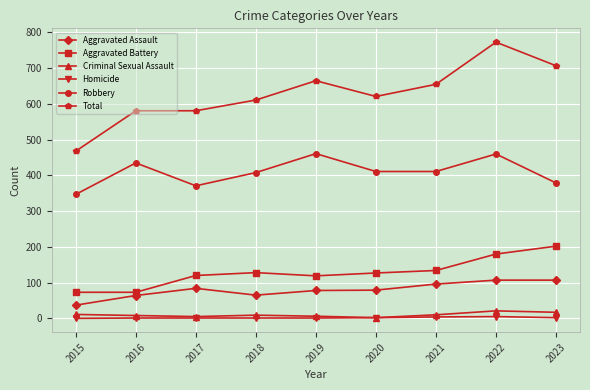

How many categories are shown in the chart?

9